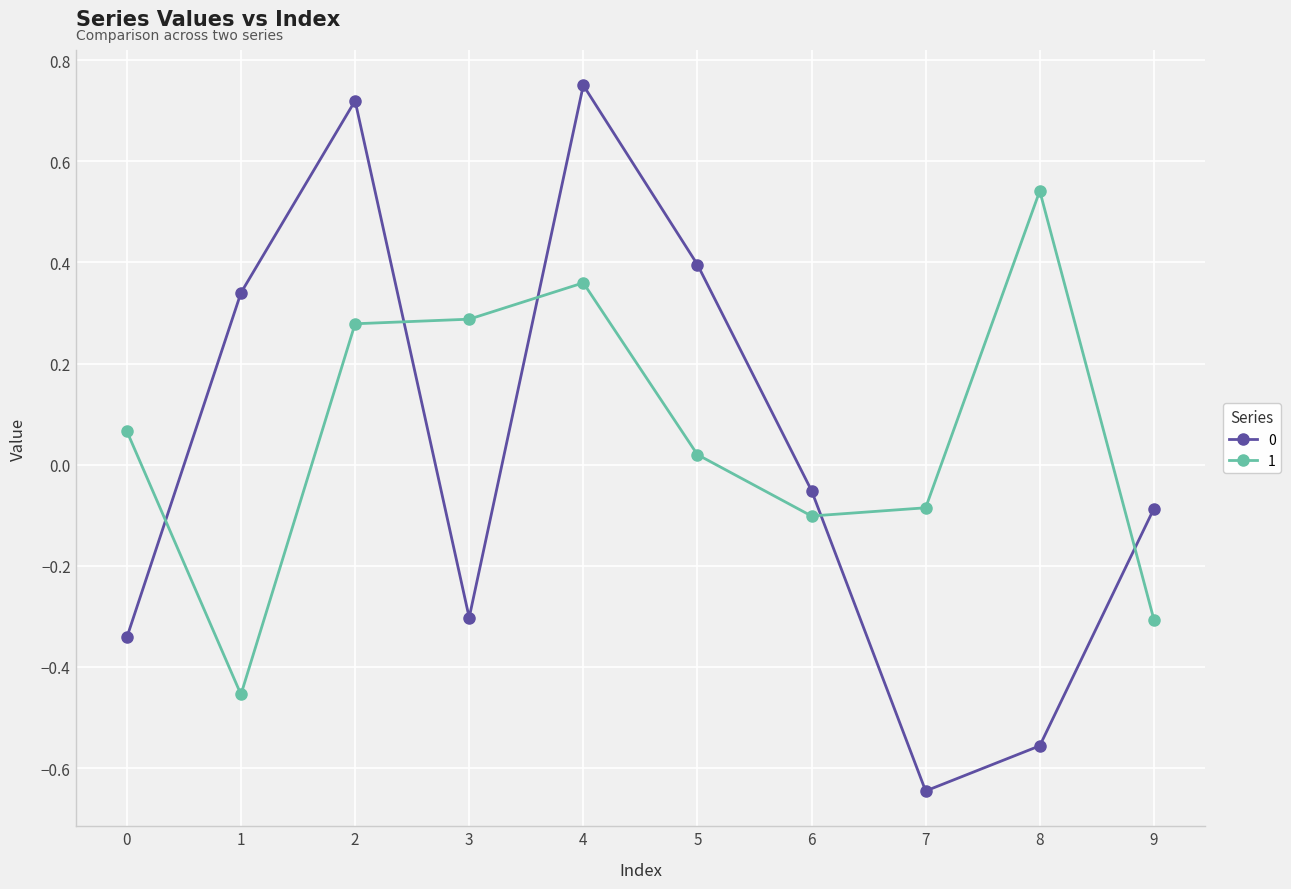

True or false: 0 has more than 1 points higher than both neighbors.

True